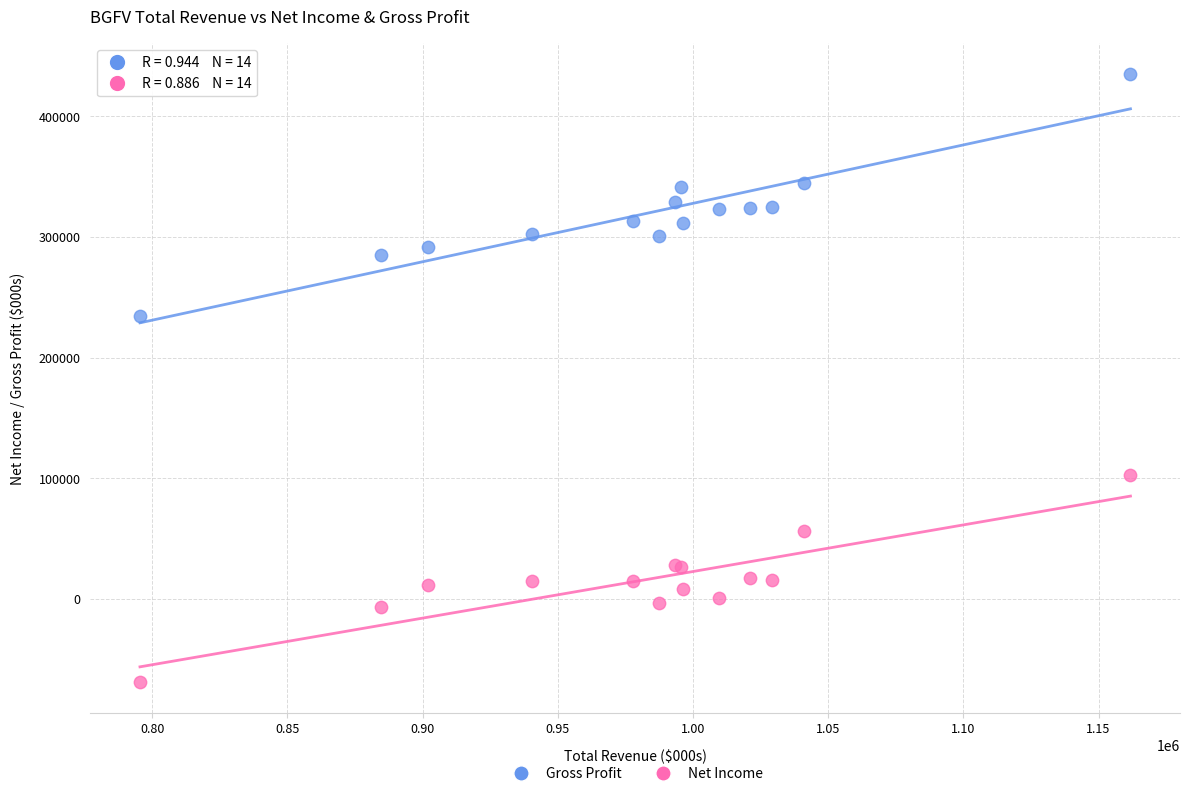

Which series contains the highest Y value?

Gross Profit